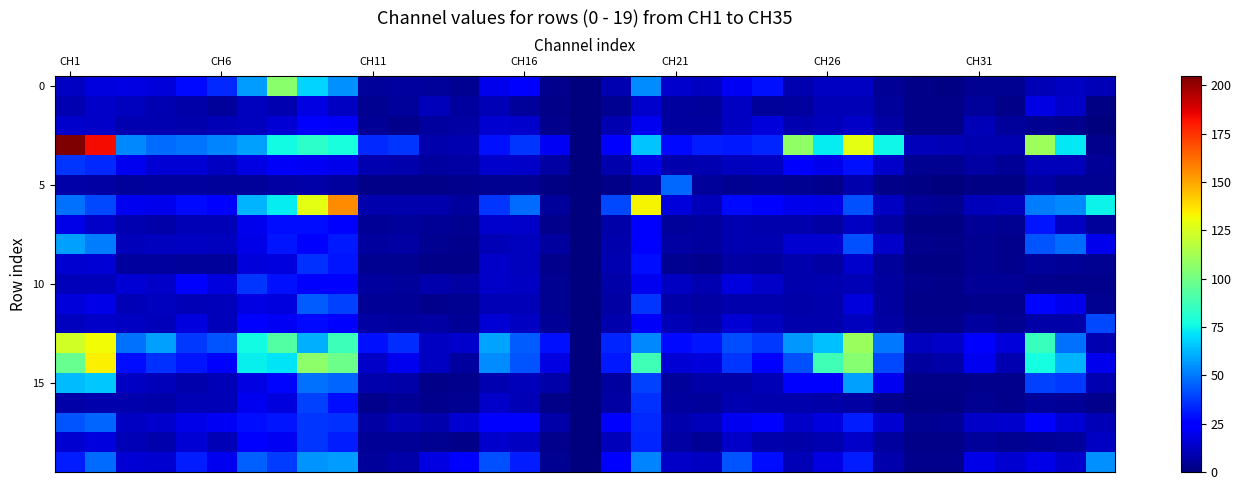

At which category is the sum across all series the highest?

8